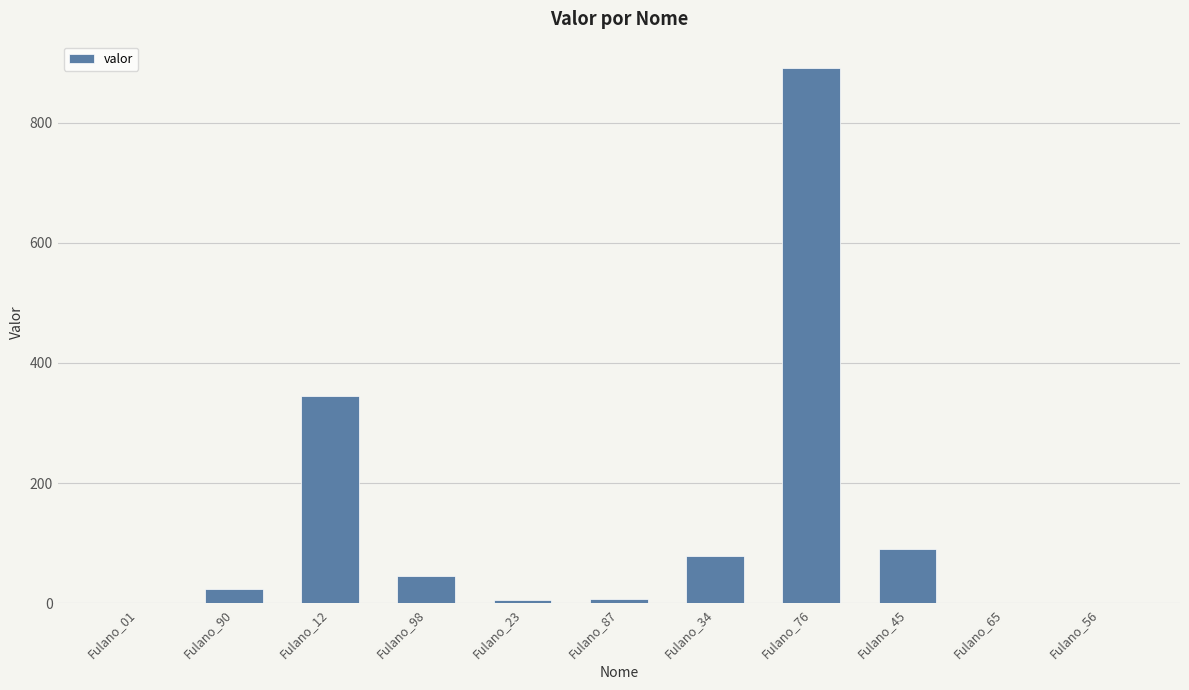

What is the greatest value displayed?

890.1